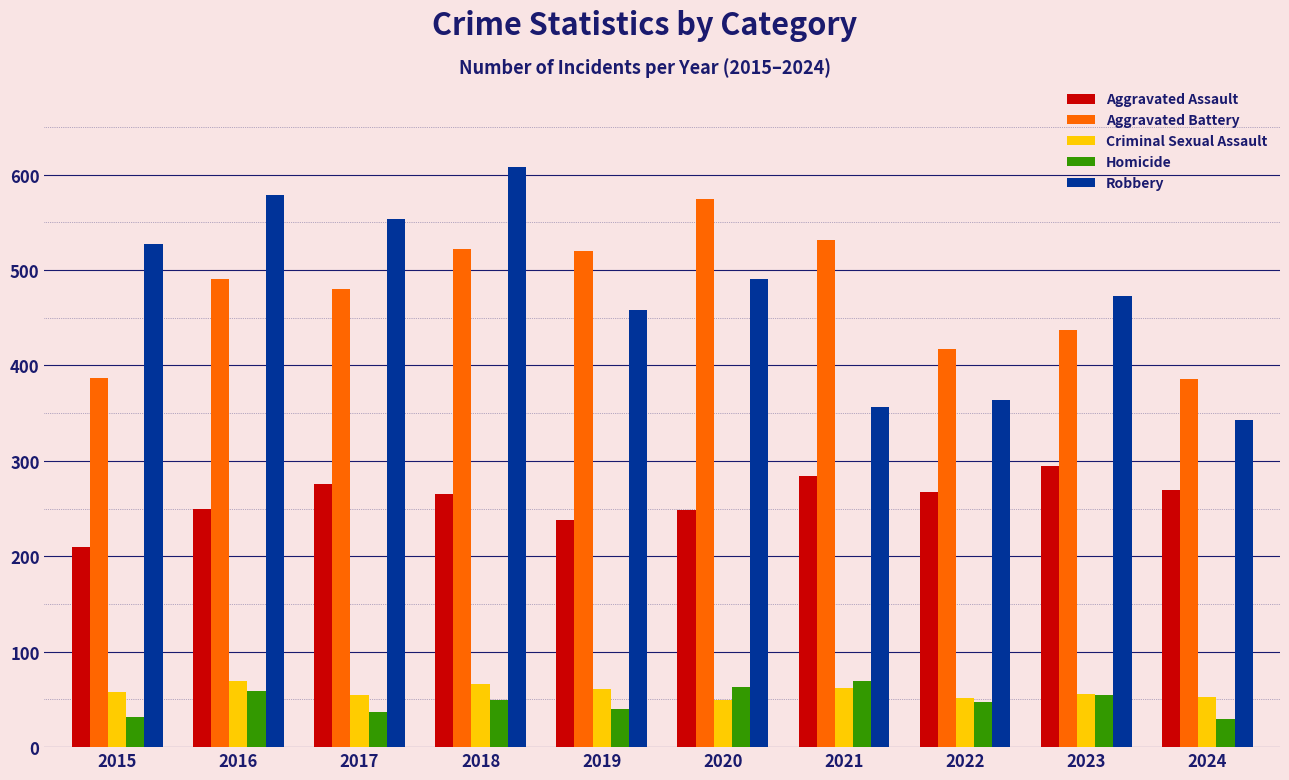

How many distinct data groups are displayed?

5